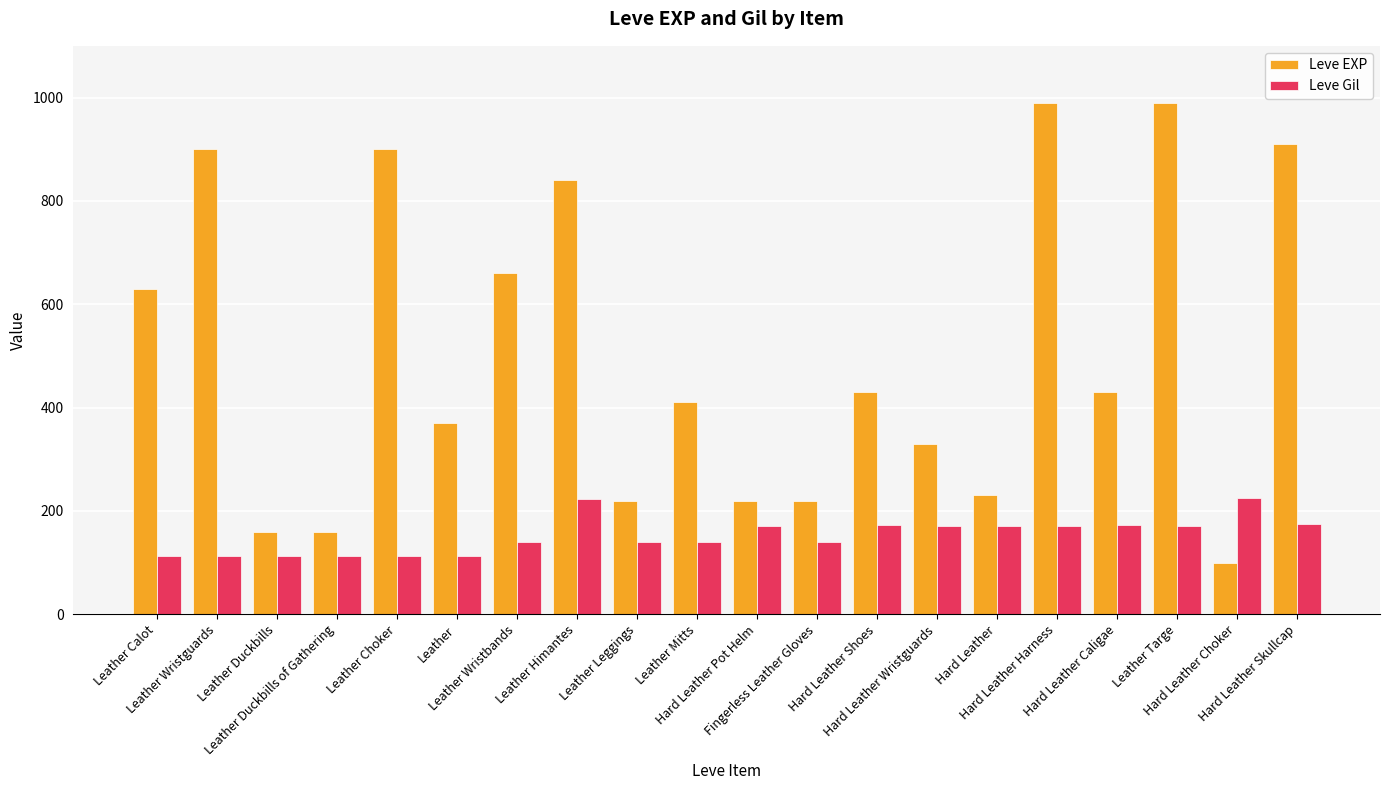

How many bars are there in each group?

2